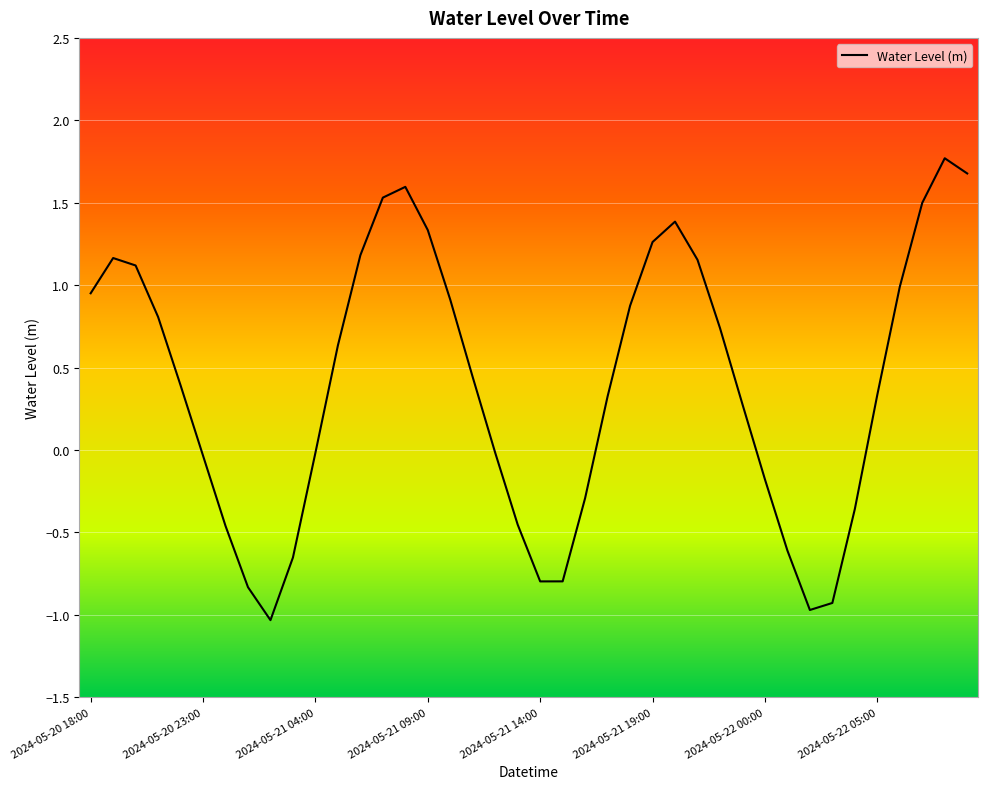

What is the maximum value shown in the chart?

1.8